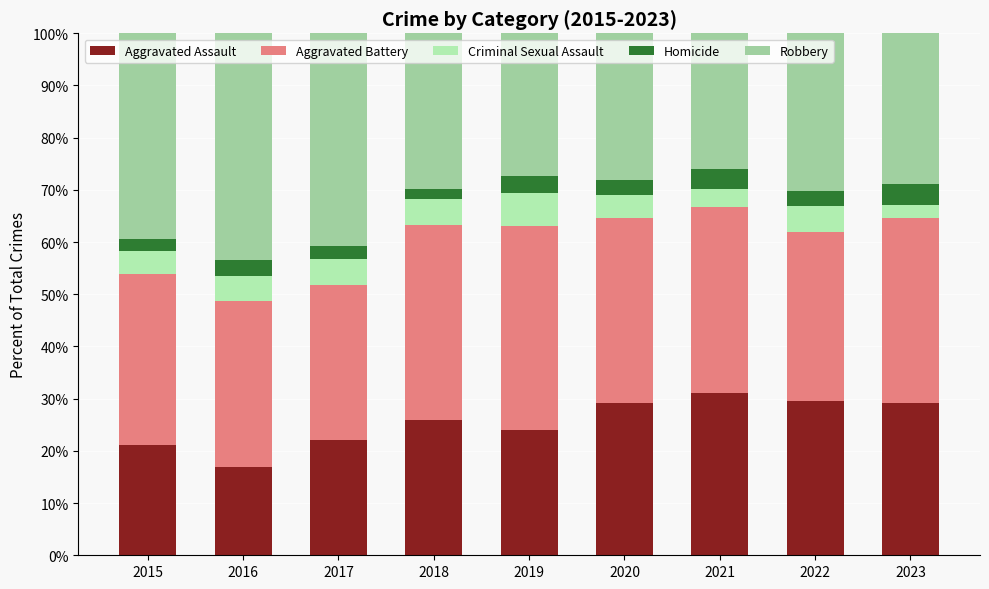

Between 2016 and 2022, which is larger?

2022